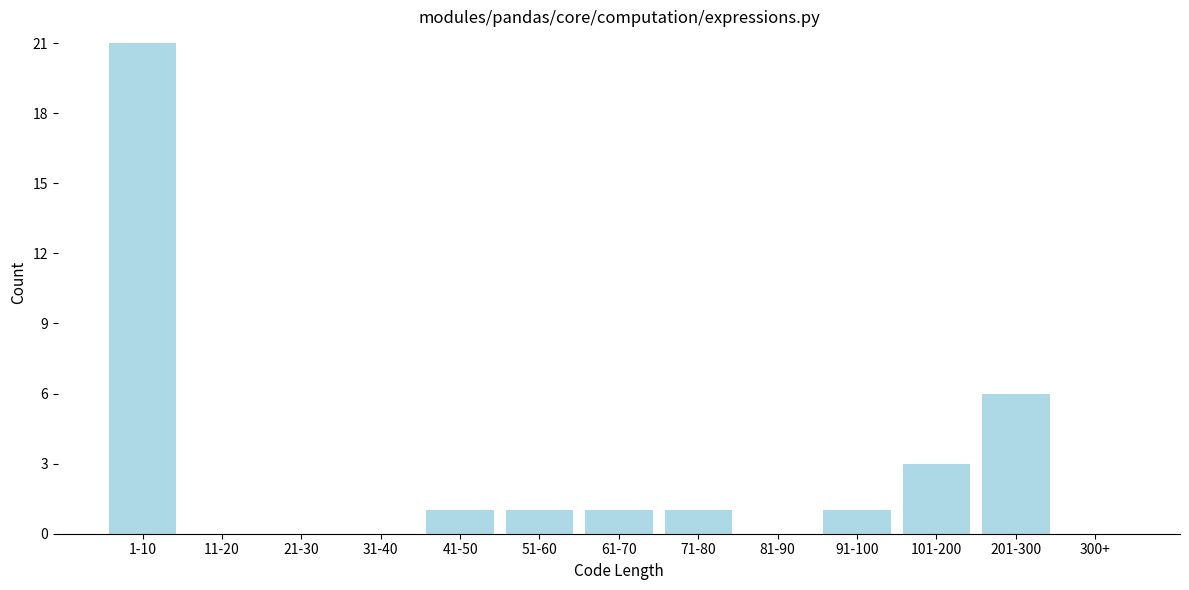

Reading left to right, extract all data points from this chart.

1-10=21	11-20=0	21-30=0	31-40=0	41-50=1	51-60=1	61-70=1	71-80=1	81-90=0	91-100=1	101-200=3	201-300=6	300+=0